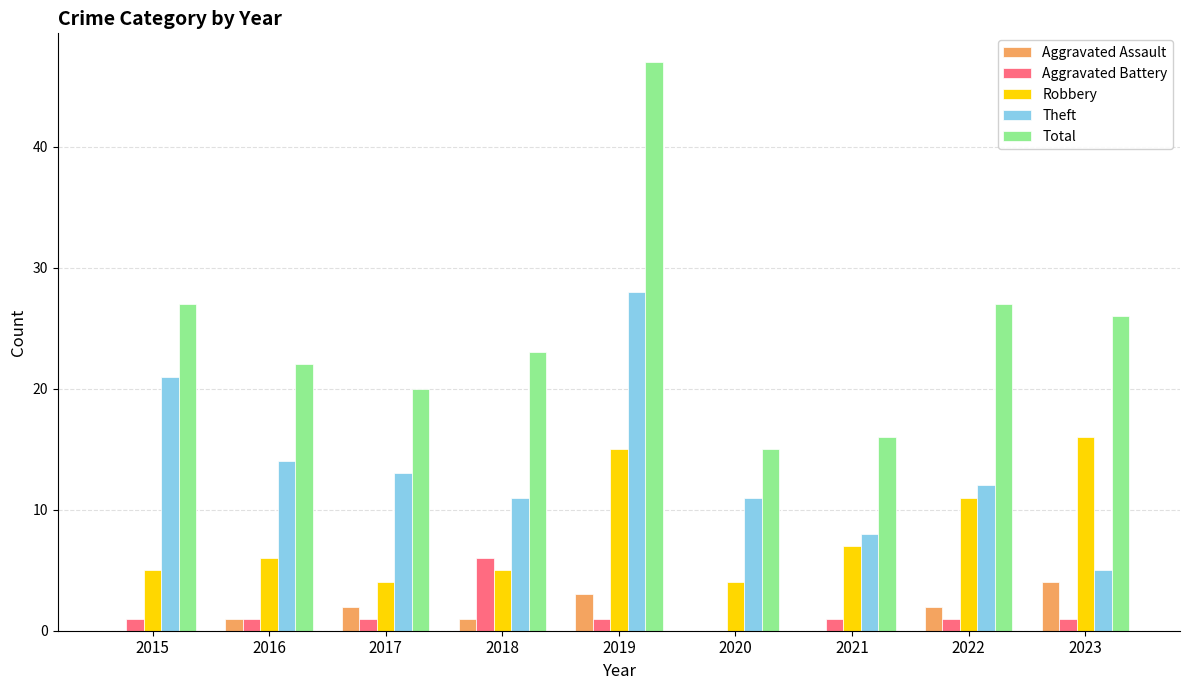

Reading left to right, list all the values displayed in this chart.

Aggravated Assault: 0	1	2	1	3	0	0	2	4
Aggravated Battery: 1	1	1	6	1	0	1	1	1
Robbery: 5	6	4	5	15	4	7	11	16
Theft: 21	14	13	11	28	11	8	12	5
Total: 27	22	20	23	47	15	16	27	26